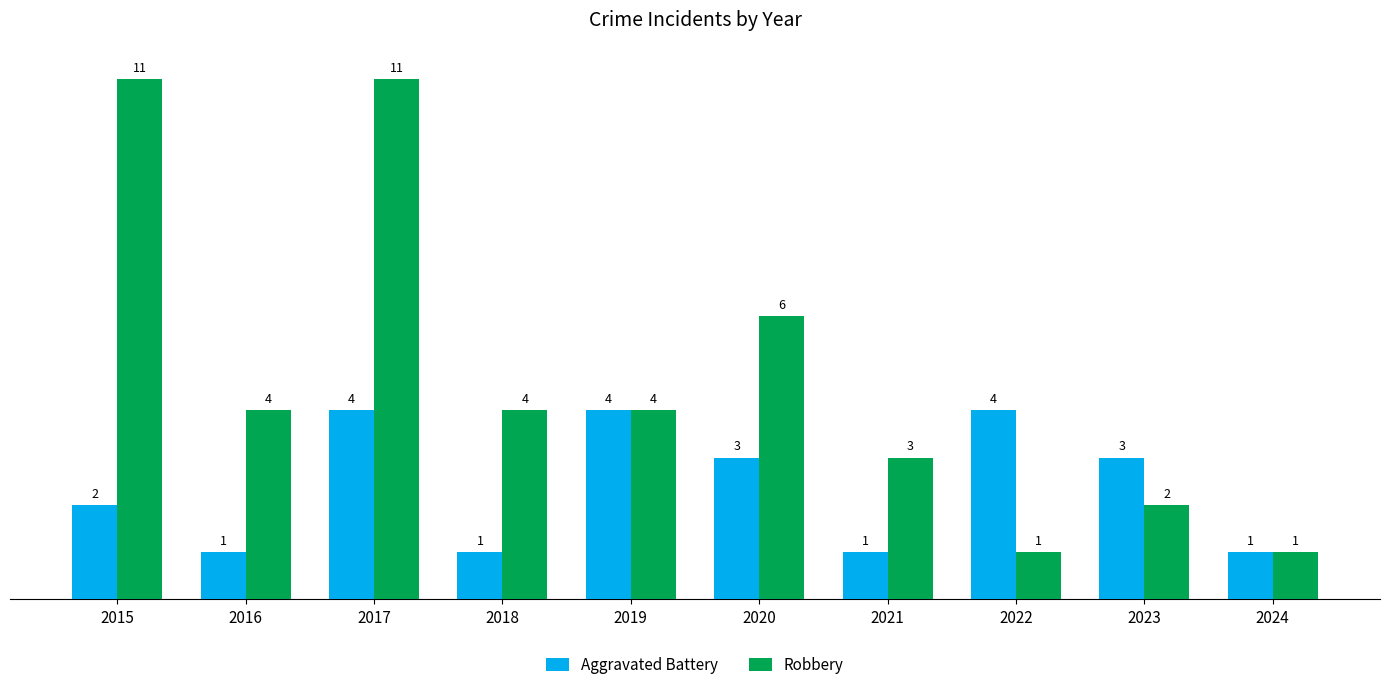

What is the greatest value displayed?

11